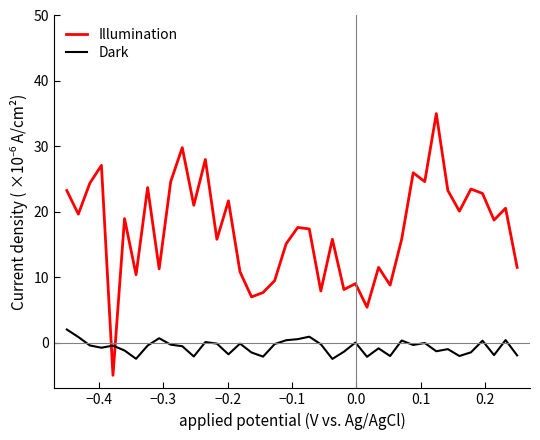

What is the maximum value for Dark?

2.0